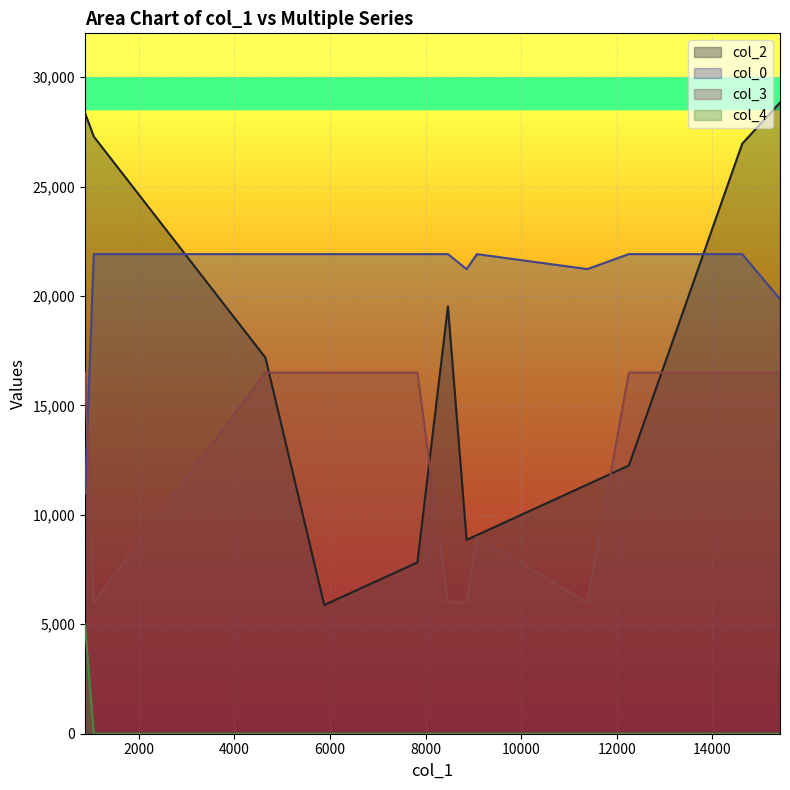

True or false: col_3 and col_0 intersect in this chart.

True